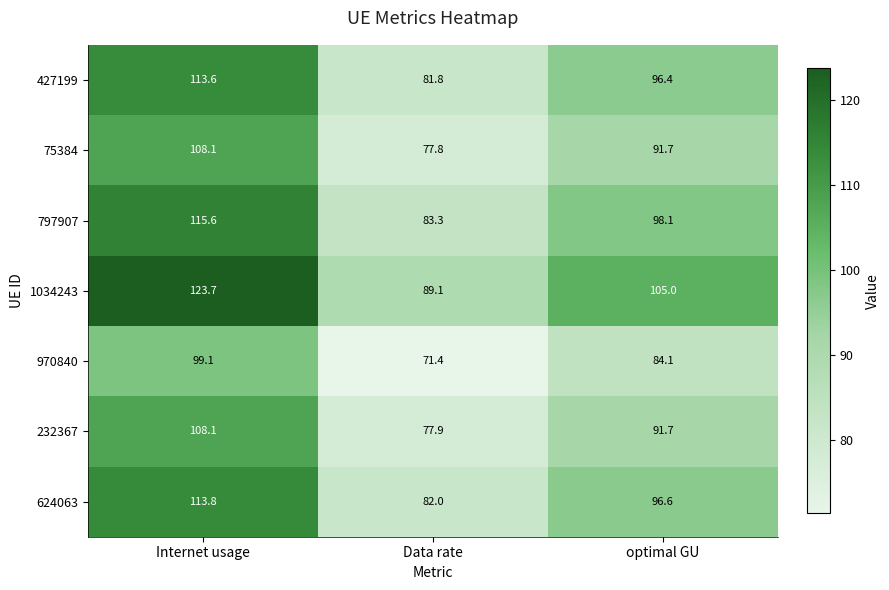

Is the value of 970840 at optimal GU greater than the value of 427199 at Internet usage?

No